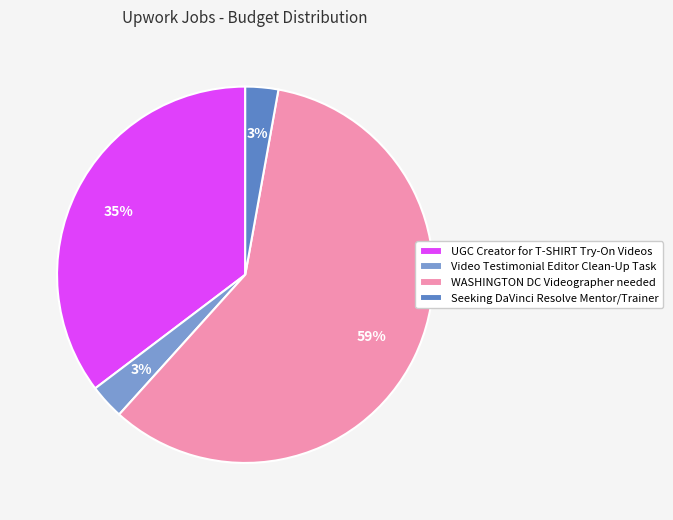

How many slices are in this pie chart?

4